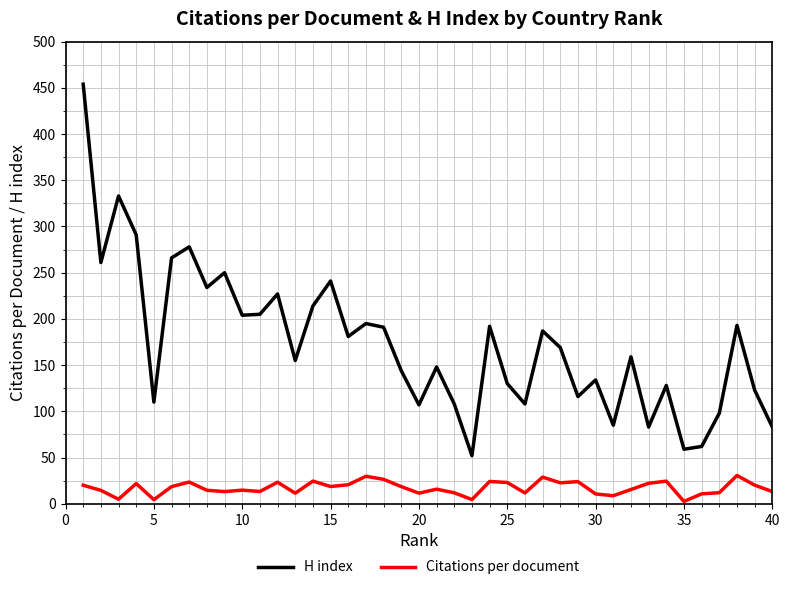

Does the chart display data point markers on the line(s)?

No